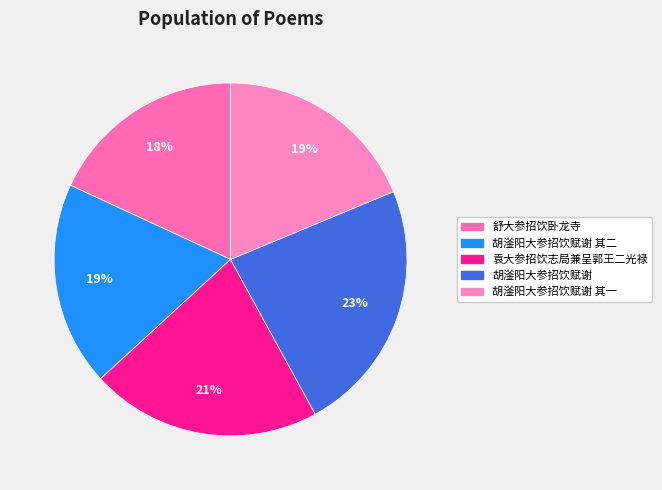

To the nearest percent, what is the difference between the largest and smallest slice percentages?

5%